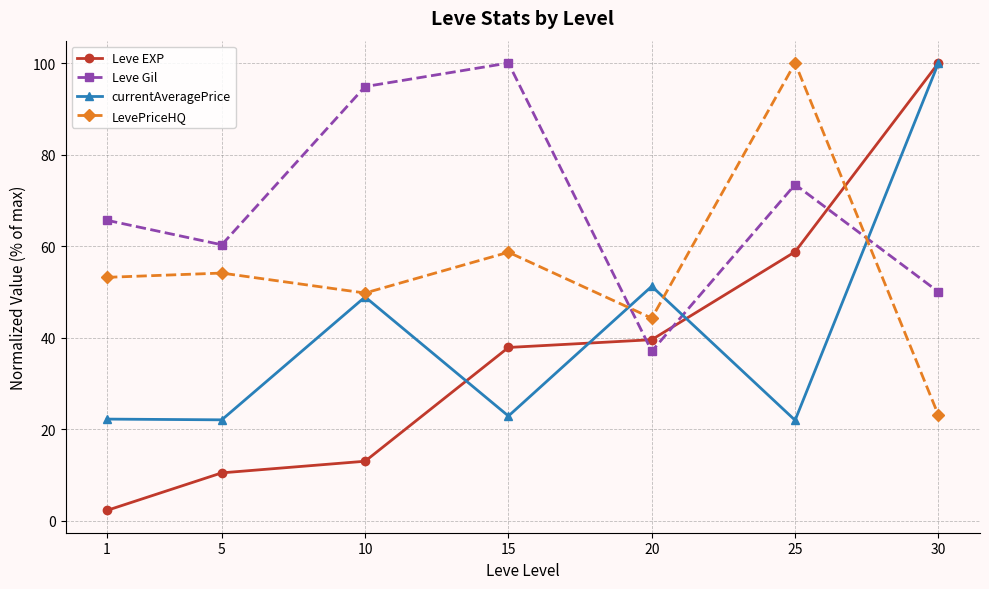

What is the value of the LevePriceHQ point at the 5th from the left?

44.3